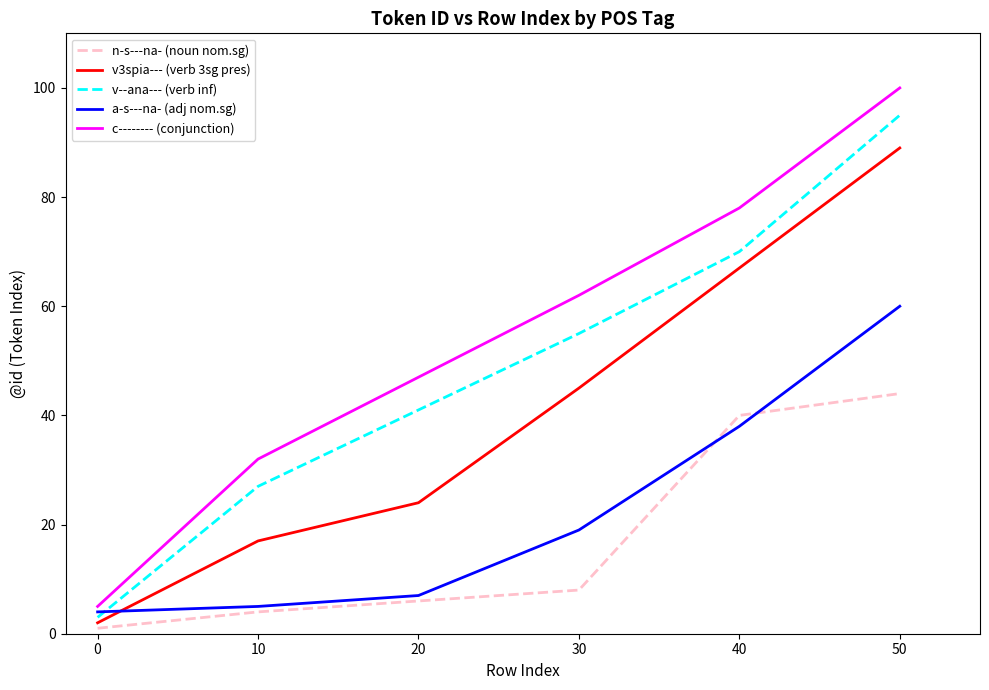

True or false: v--ana--- (verb inf) and c-------- (conjunction) intersect in this chart.

False